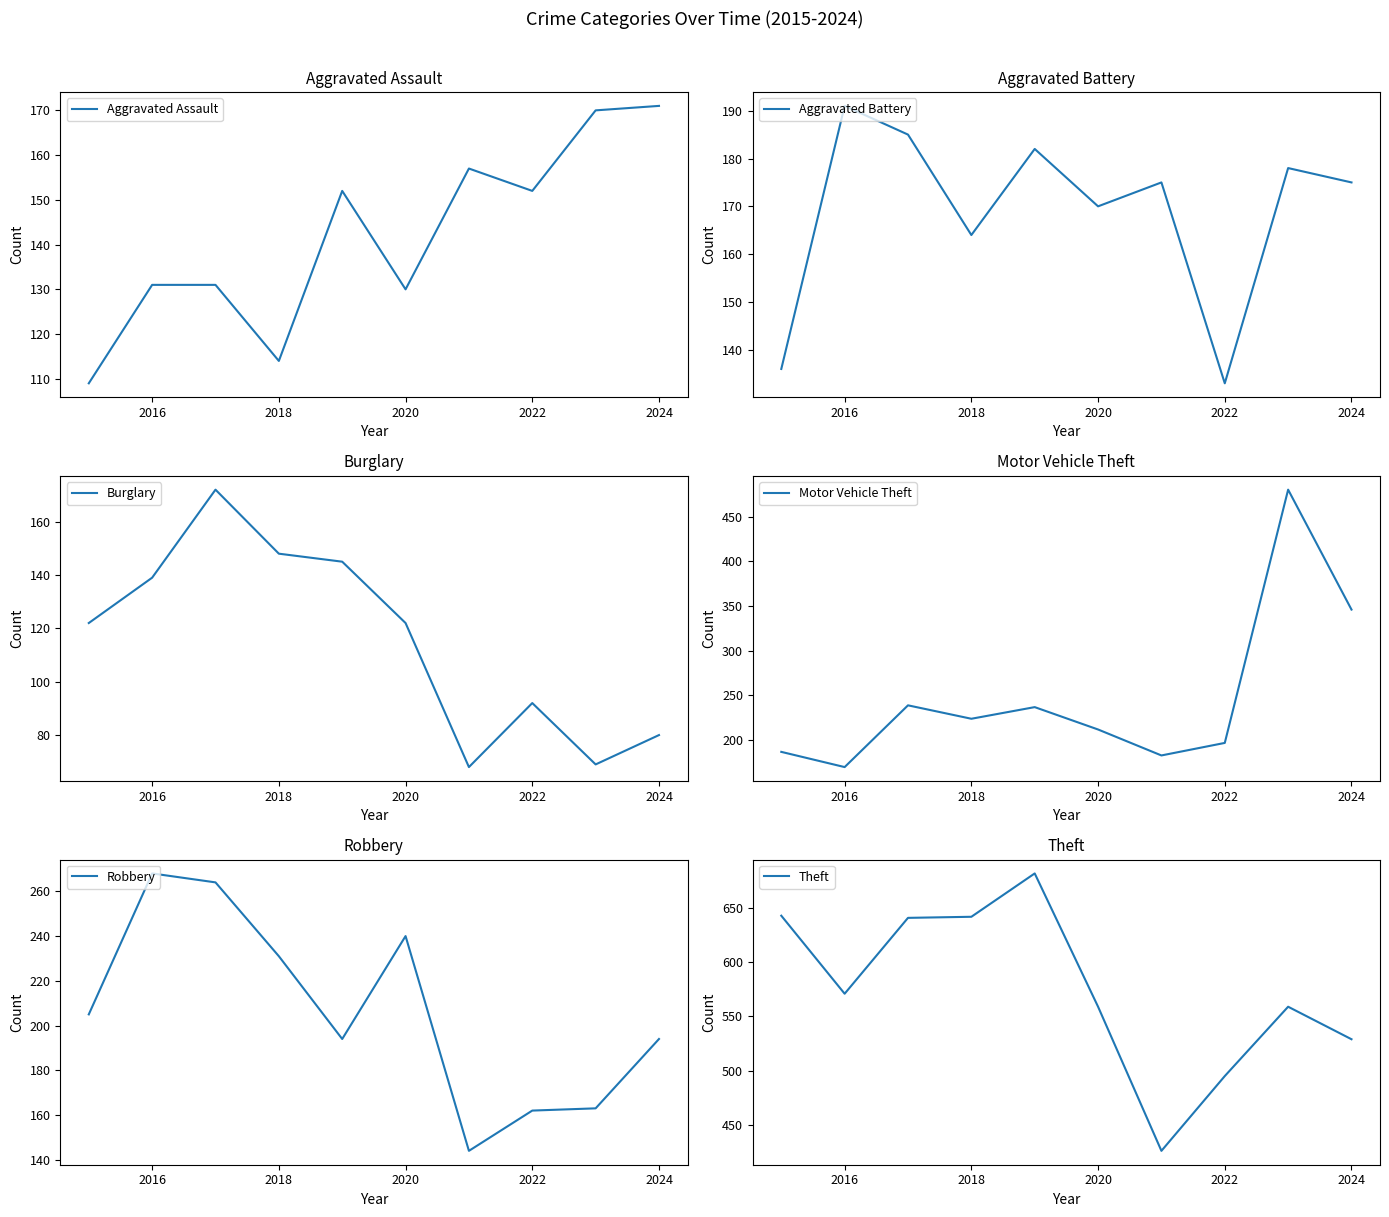

How many interior local valleys does the Robbery series have?

2